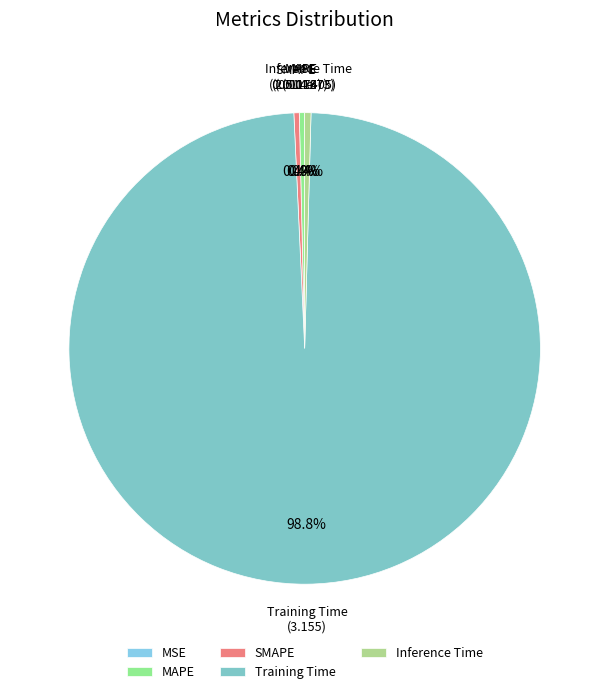

What is the total percentage of SMAPE and Inference Time?

0.8%